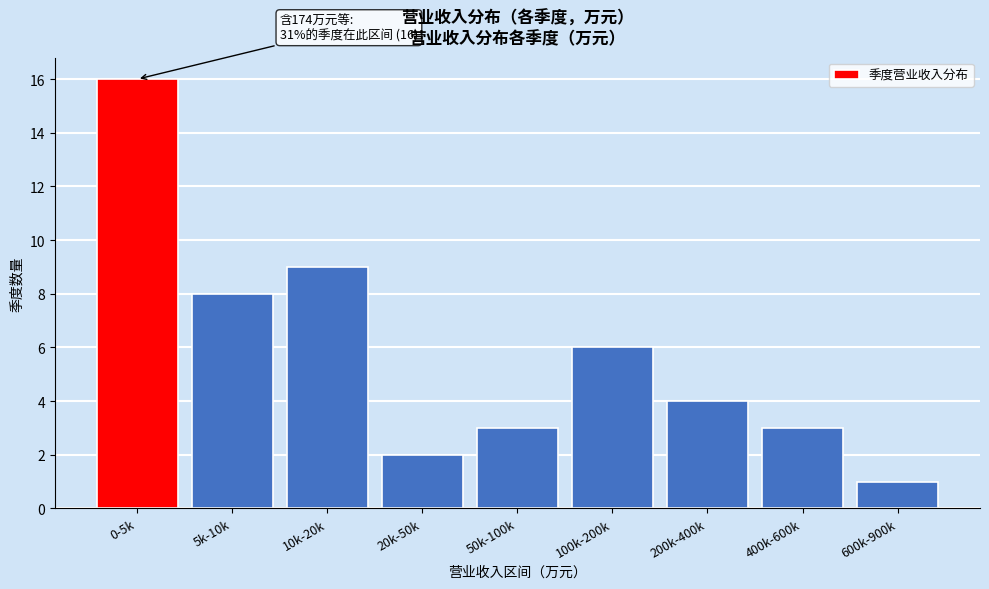

Reading left to right, list all the values displayed in this chart.

0-5k=16	5k-10k=8	10k-20k=9	20k-50k=2	50k-100k=3	100k-200k=6	200k-400k=4	400k-600k=3	600k-900k=1